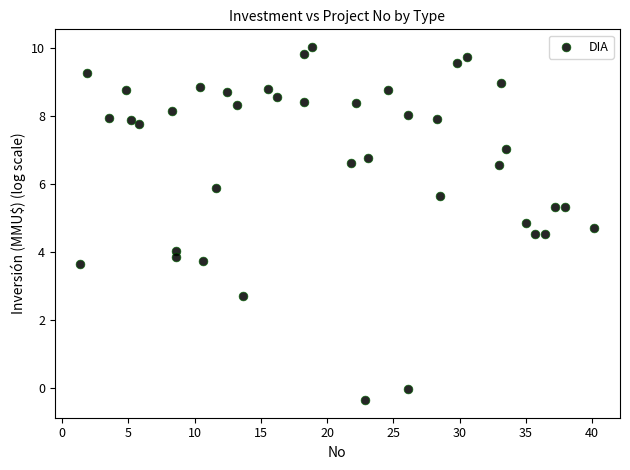

What is the range of X values (max minus min)?

38.8